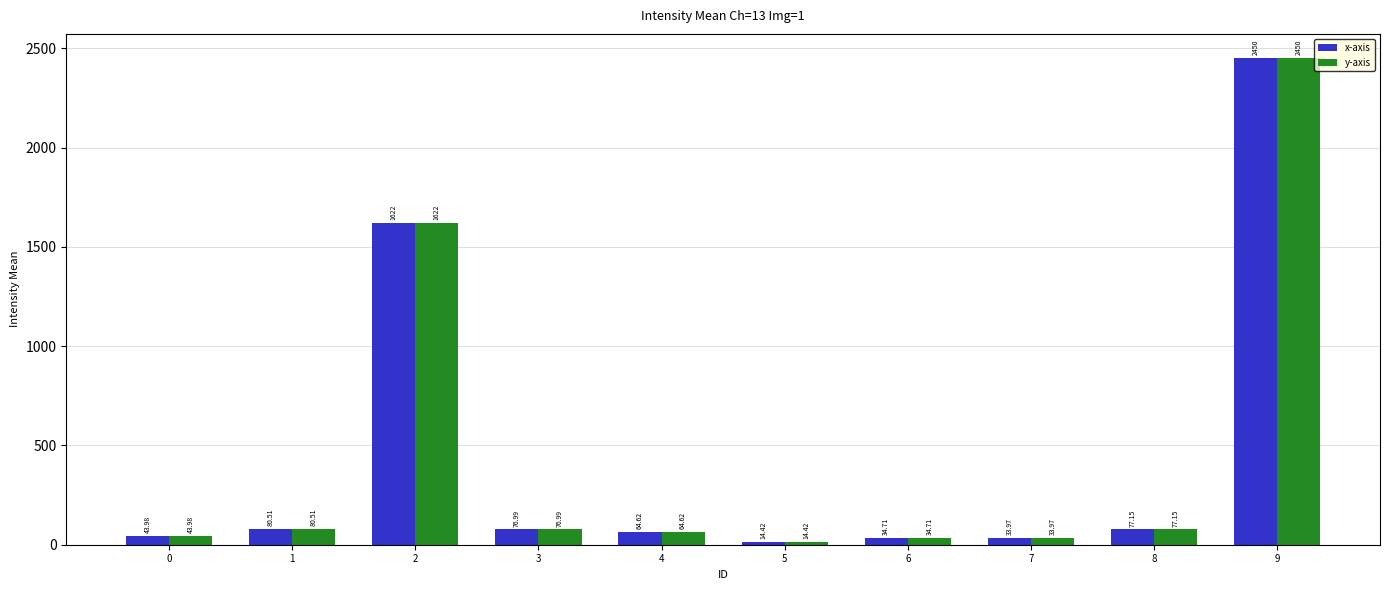

At which label does y-axis reach its peak?

9